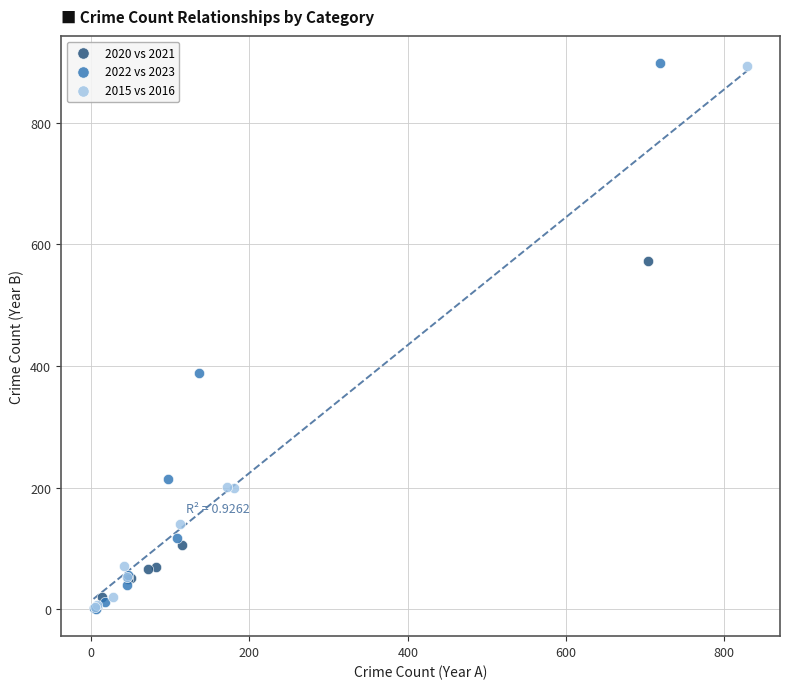

Which series has the largest Y range (max minus min)?

2022 vs 2023